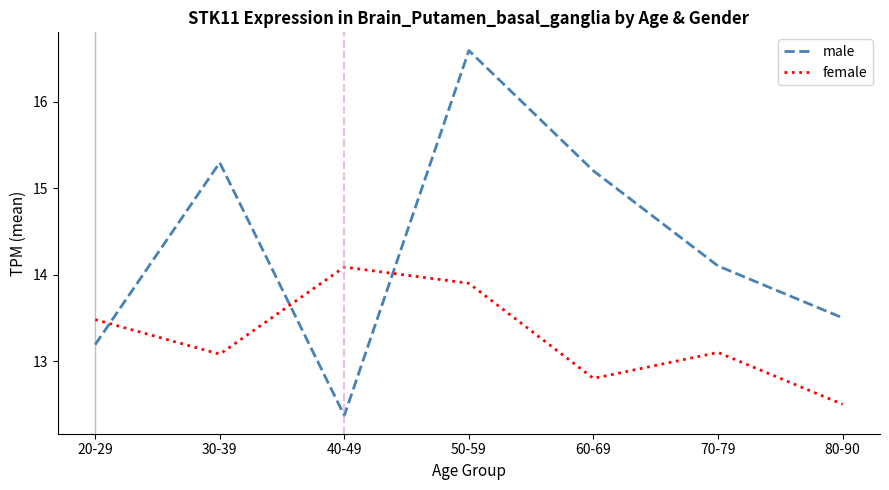

The female series shows 14.1 at 40-49. True or false?

True